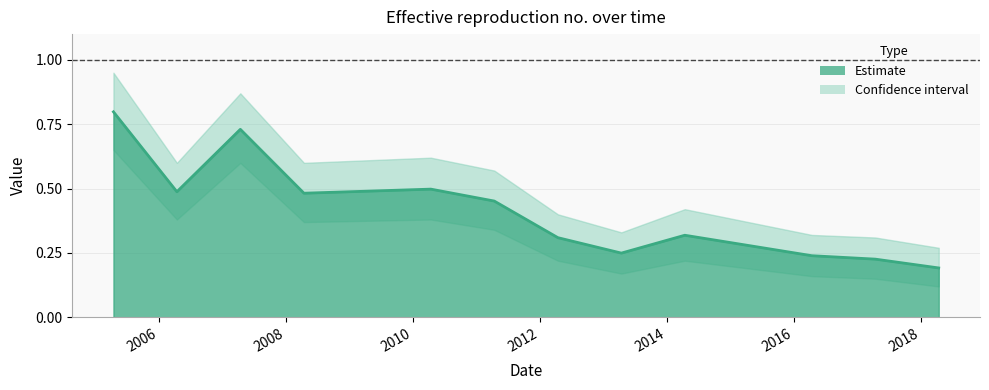

What is the average value?

0.4